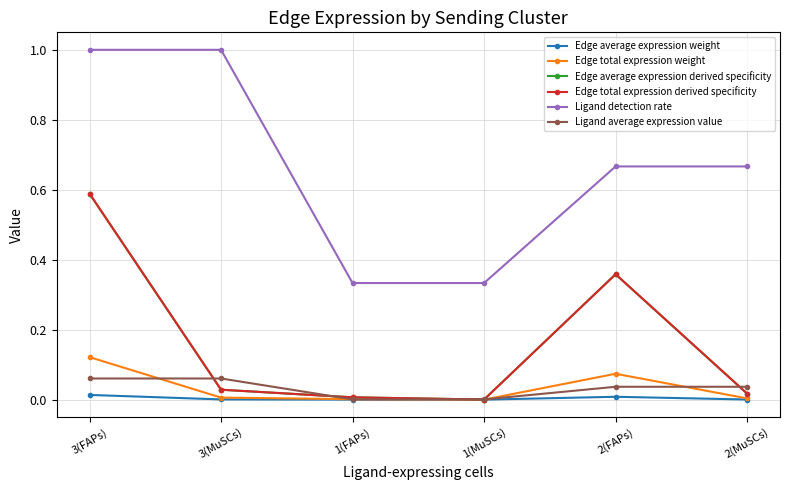

Does the chart have visible grid lines?

Yes